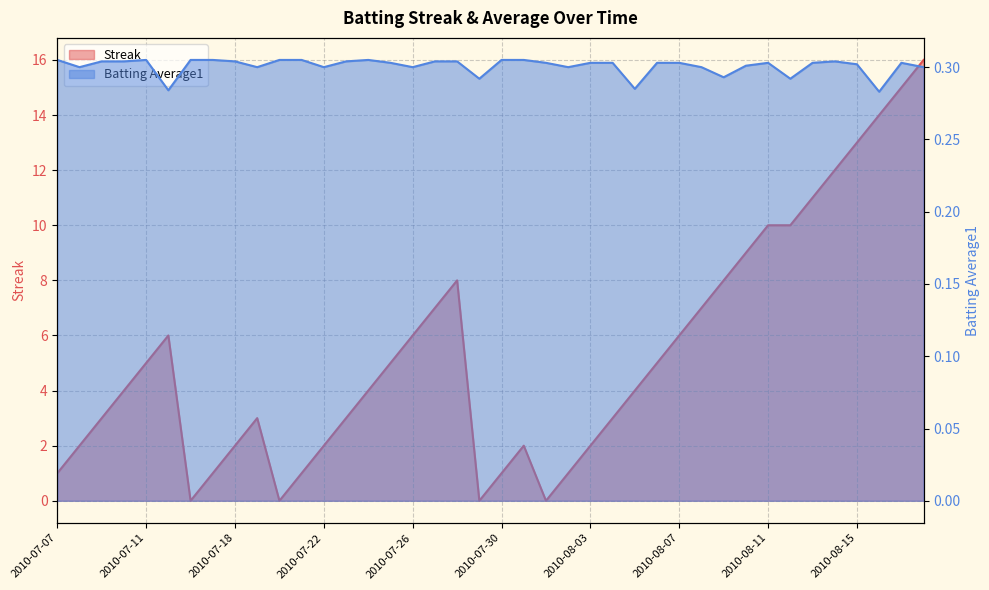

Is the value of Streak at 2010-07-30 greater than the value of Batting Average1 at 2010-08-14?

Yes